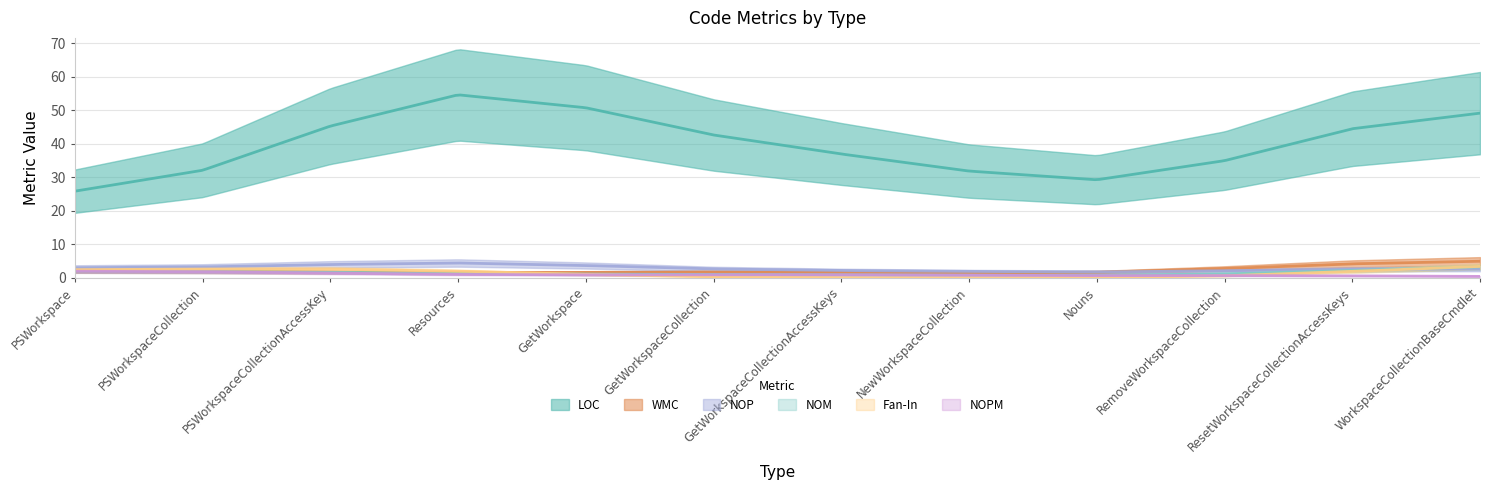

Where is the first local minimum for NOM?

Nouns